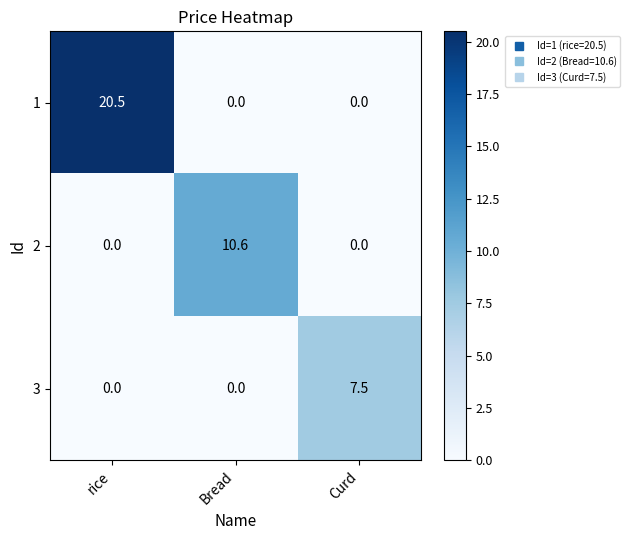

At which category is the sum across all series the highest?

rice